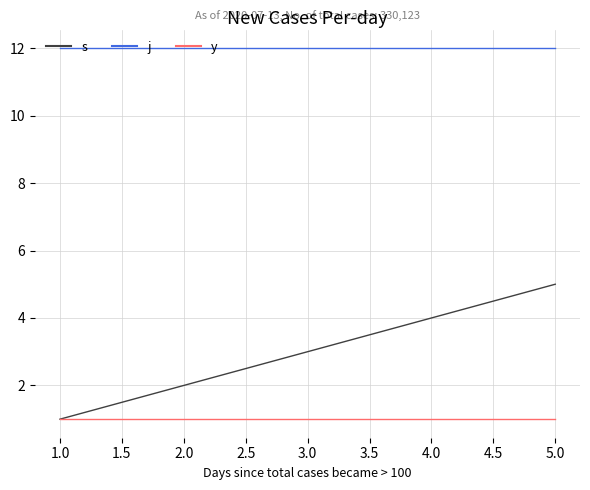

Which series has the widest spread of values?

s